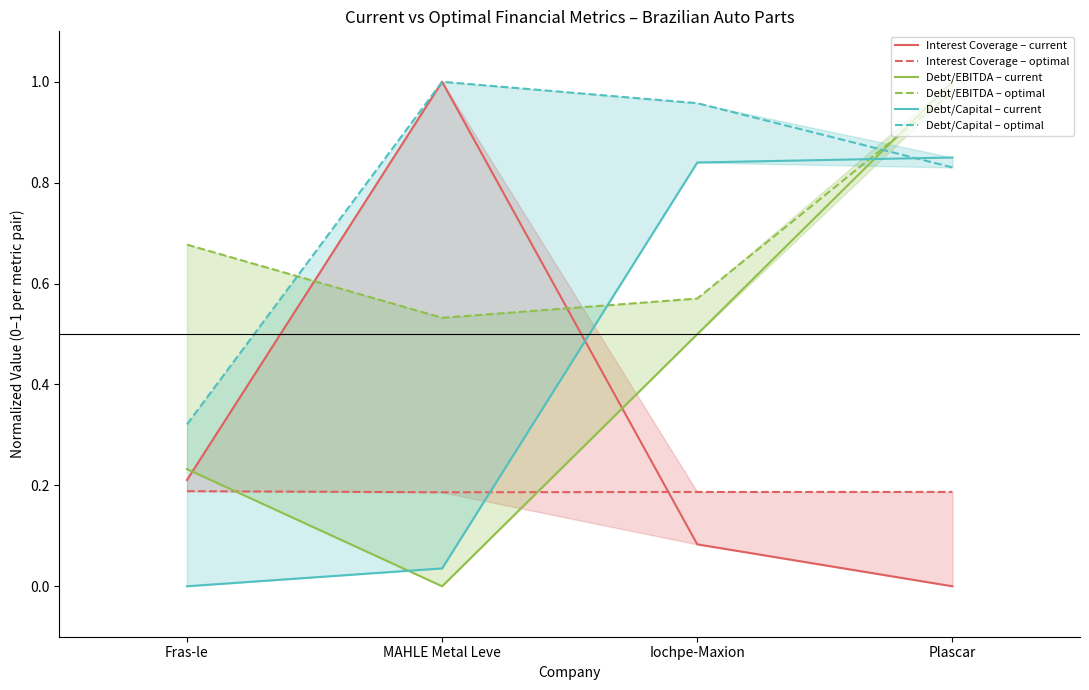

How many data points does each series have?

4